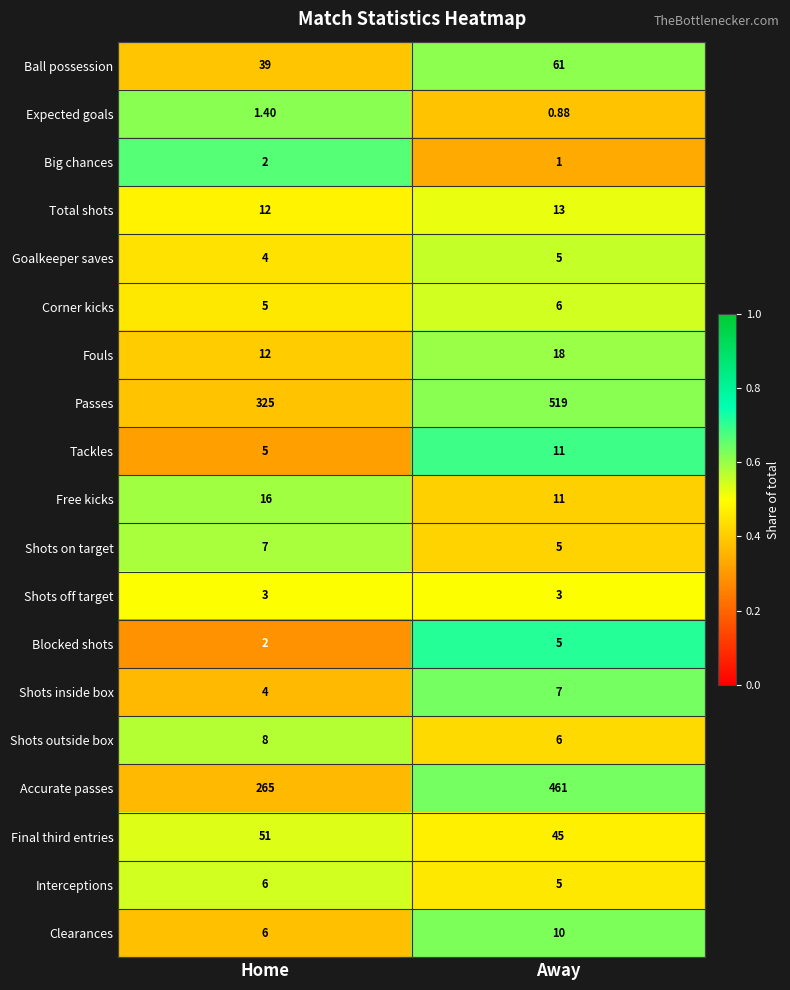

At which category does the chart reach its peak across all series?

Away